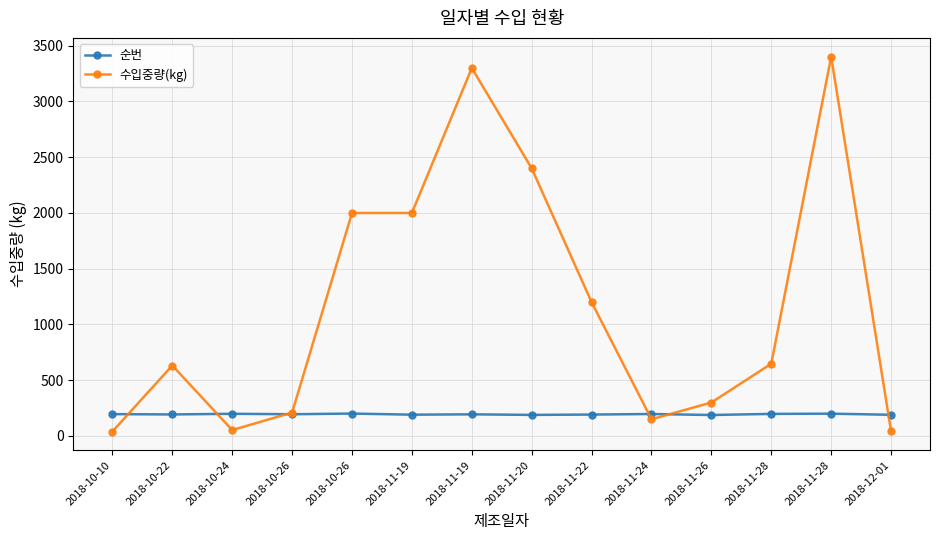

What are all the series names shown in the legend?

순번, 수입중량(kg)